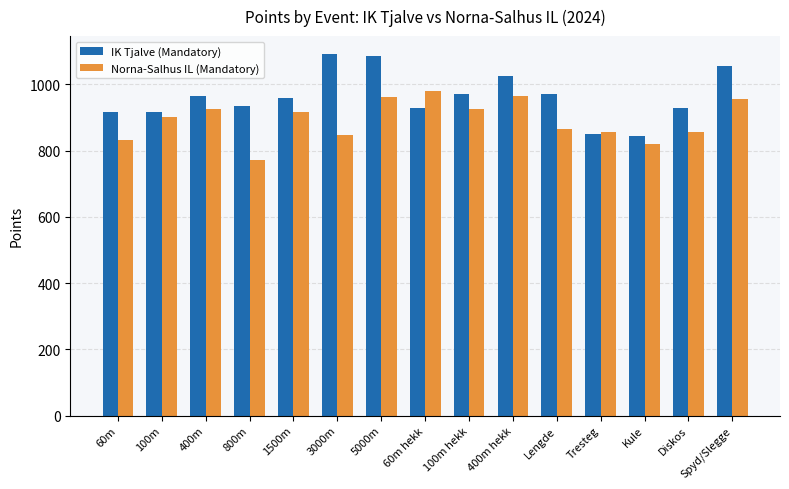

What is the difference between the second highest and second lowest values in the IK Tjalve (Mandatory) series?

234